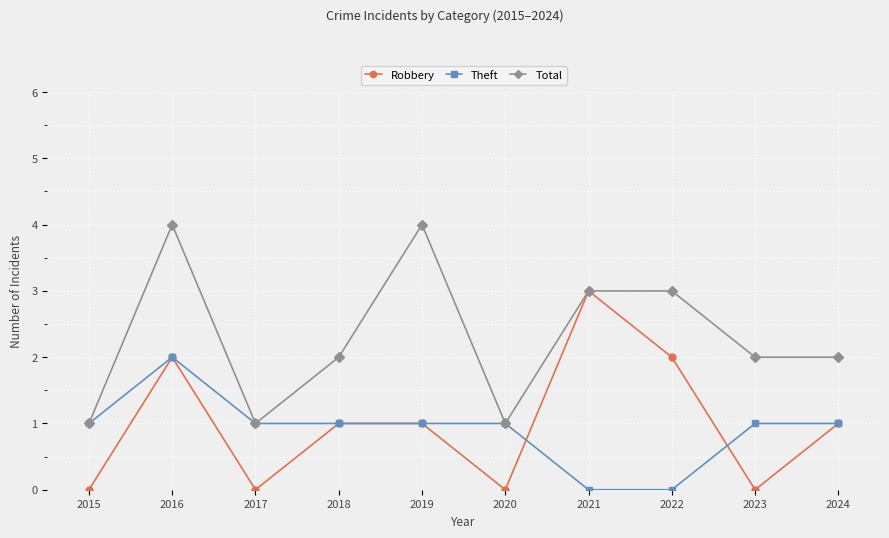

Between 2016 and 2018, which series saw the biggest shift?

Total